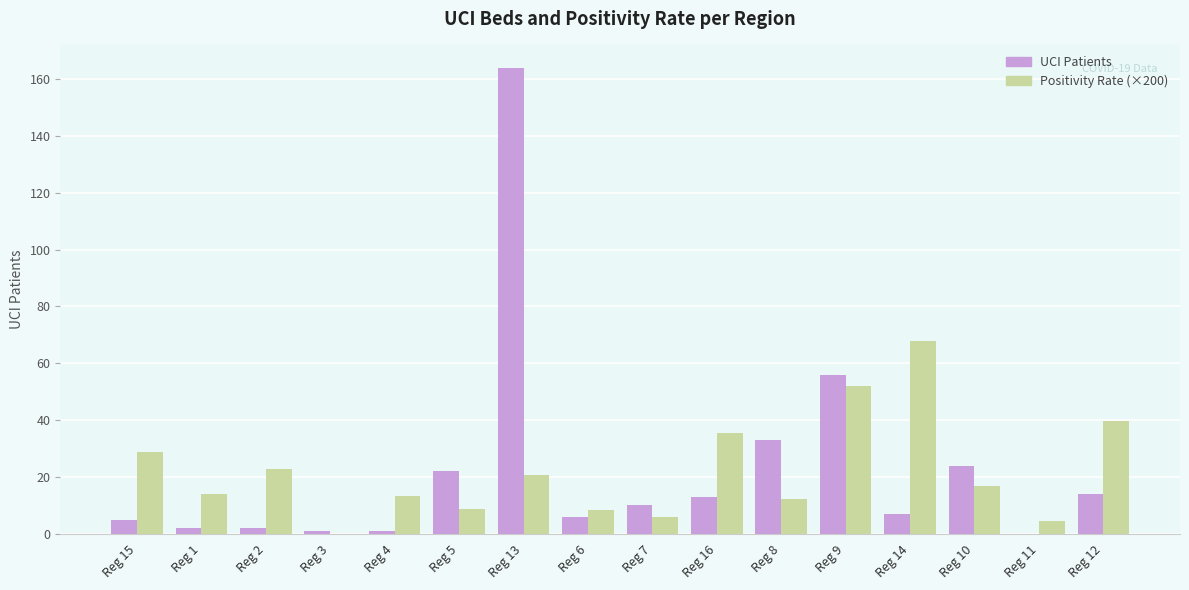

At which label does UCI Patients reach its peak?

Reg 13